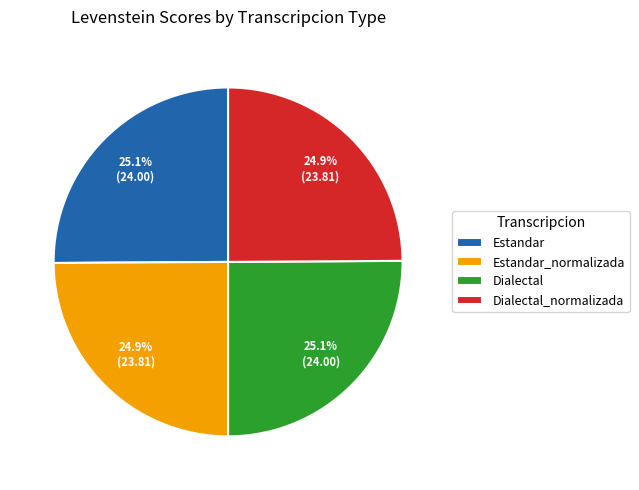

What percentage is NOT represented by Estandar?

74.9%